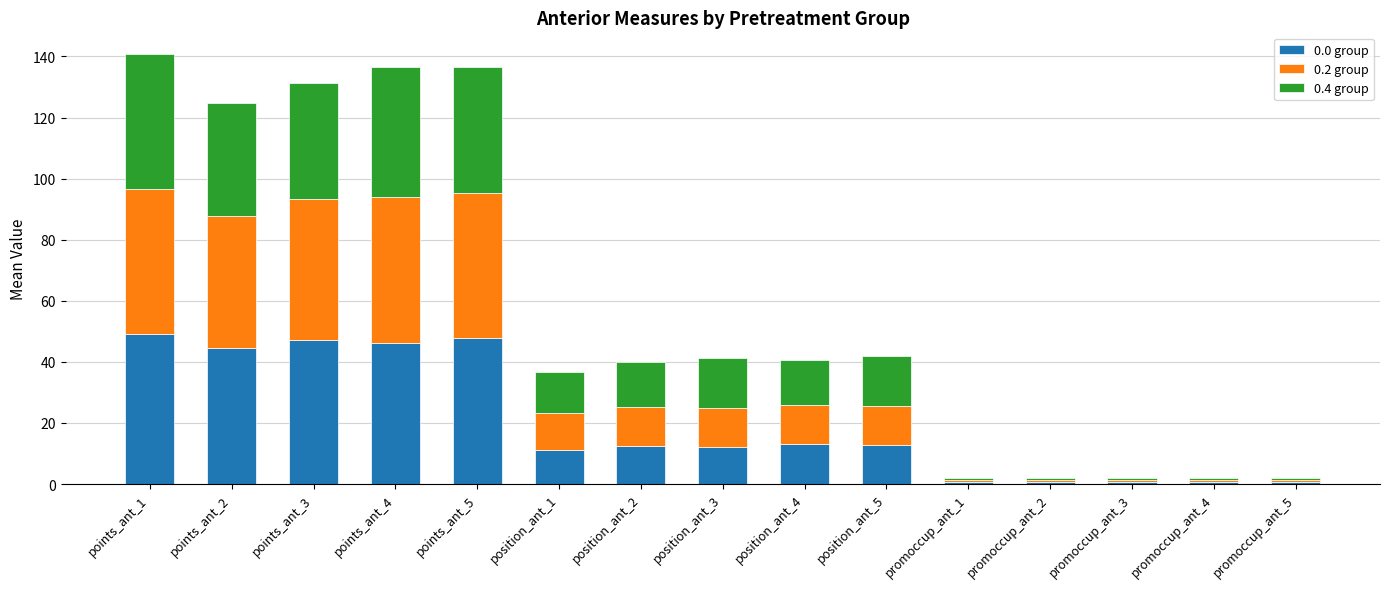

Is it true that 0.0 group equals 6.9 at position_ant_3?

False